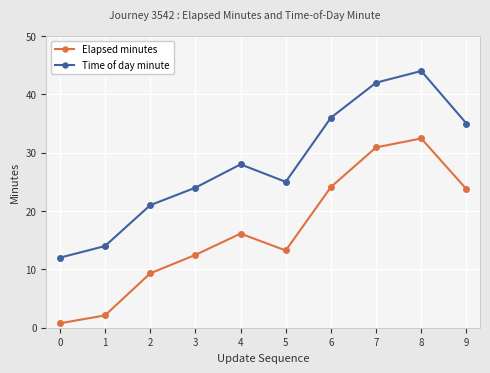

Between 5 and 9, which series saw the biggest shift?

Elapsed minutes